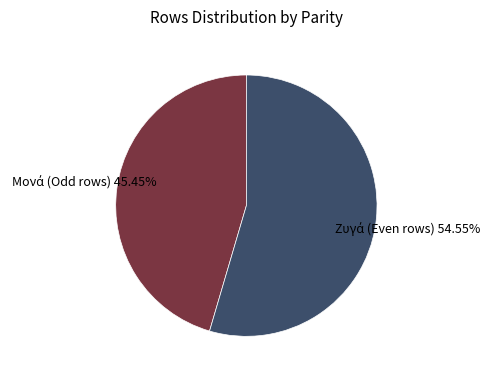

Is there any slice that represents more than half of the pie?

Yes